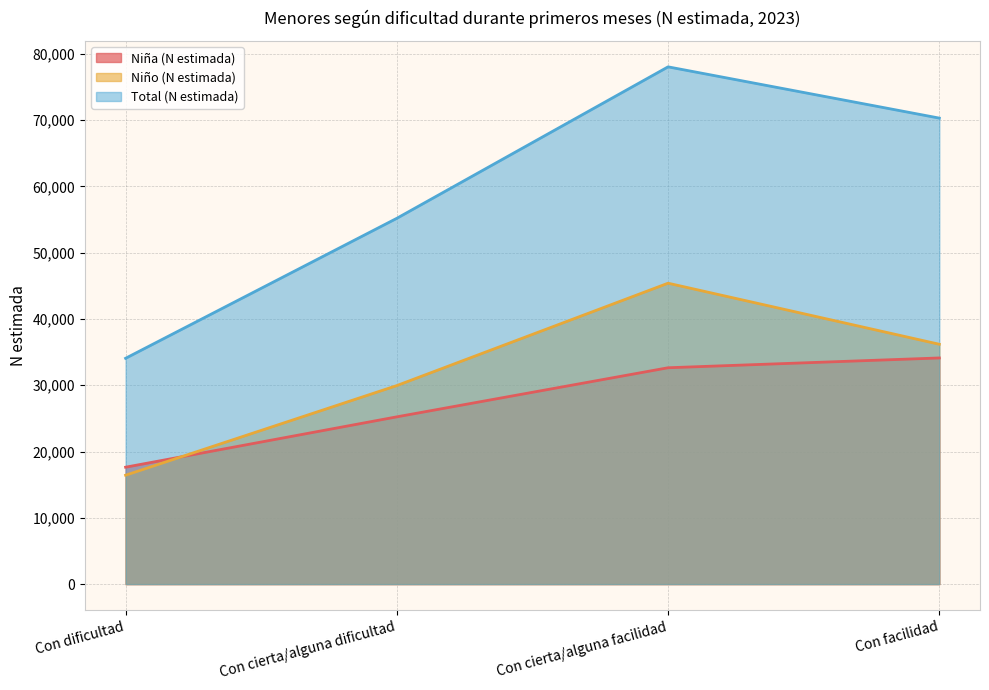

Reading right to left, transcribe all the data shown in this chart.

Niña (N estimada): Con facilidad=34112	Con cierta/alguna facilidad=32634	Con cierta/alguna dificultad=25230	Con dificultad=17635
Niño (N estimada): Con facilidad=36178	Con cierta/alguna facilidad=45388	Con cierta/alguna dificultad=29947	Con dificultad=16426
Total (N estimada): Con facilidad=70290	Con cierta/alguna facilidad=78022	Con cierta/alguna dificultad=55177	Con dificultad=34061